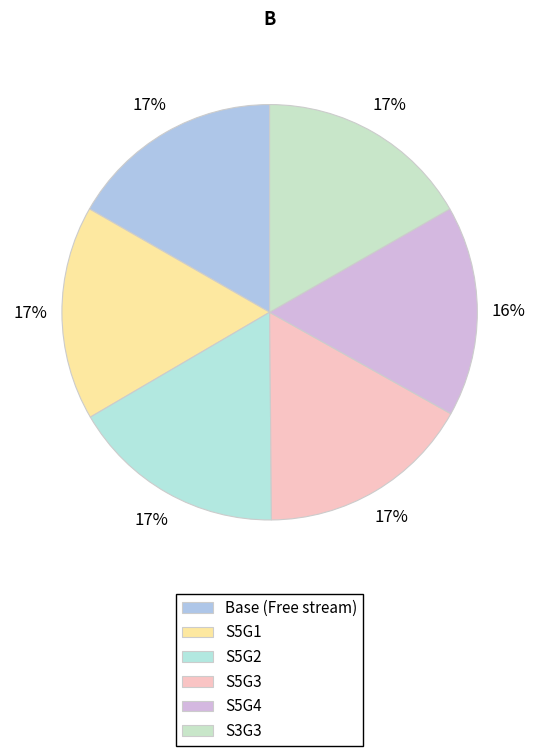

Which category has the smallest portion of the pie?

S5G4